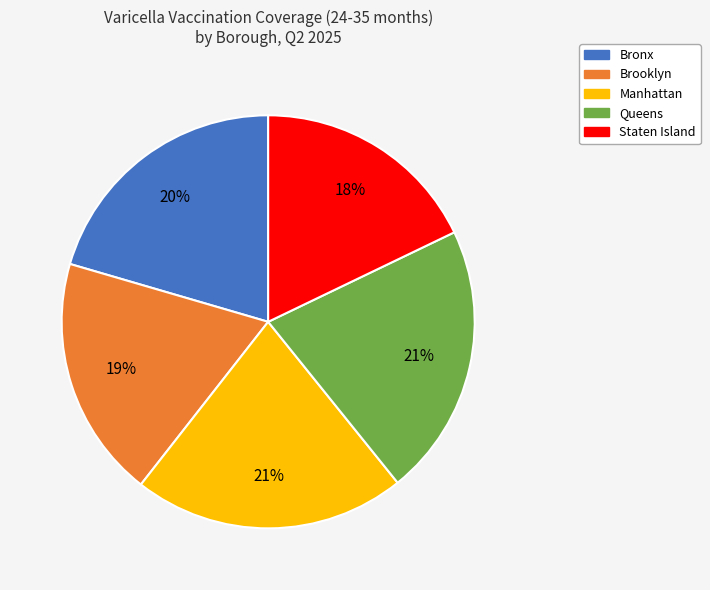

Combined, do Brooklyn and Queens account for over 50%?

No